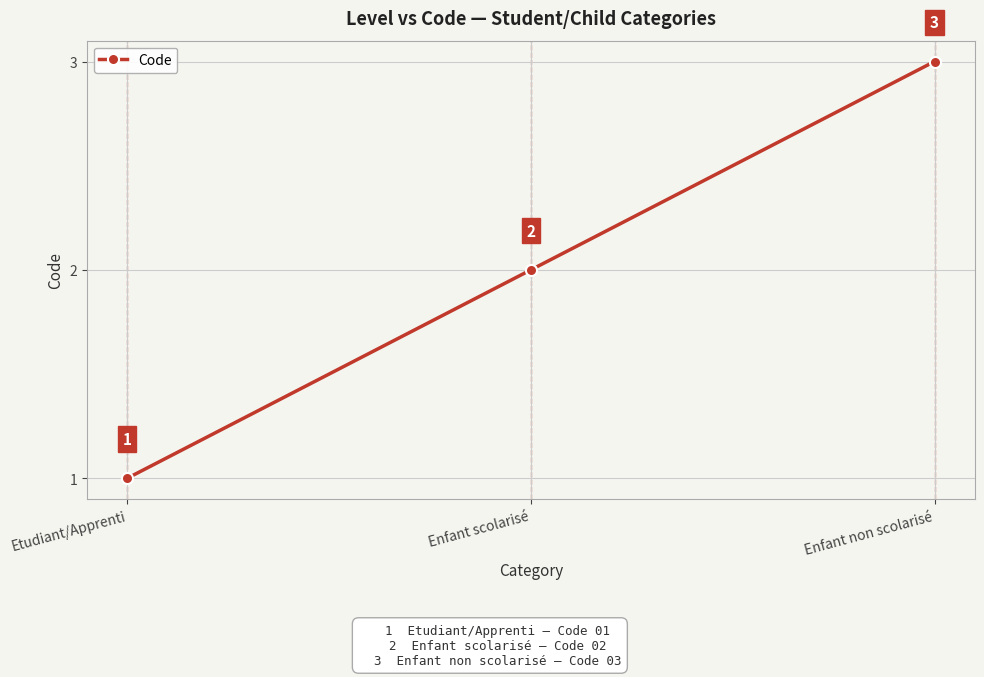

Between Etudiant/Apprenti and Enfant scolarisé, which is larger?

Enfant scolarisé